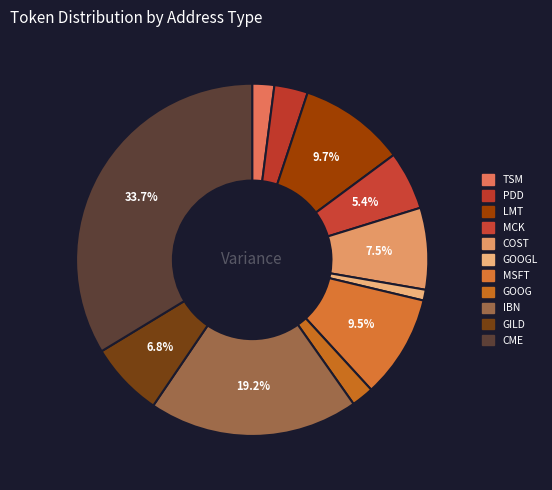

To the nearest percent, what is the difference between the largest and smallest slice percentages?

33%